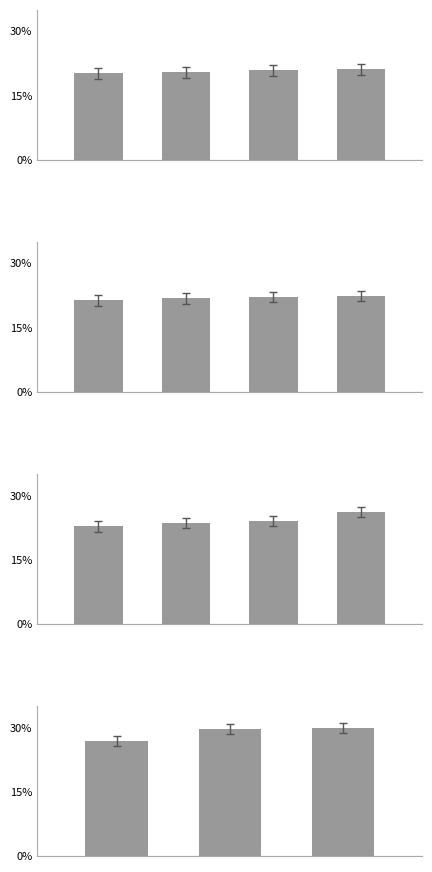

What is the difference between the values at 1 and 0?

2.9